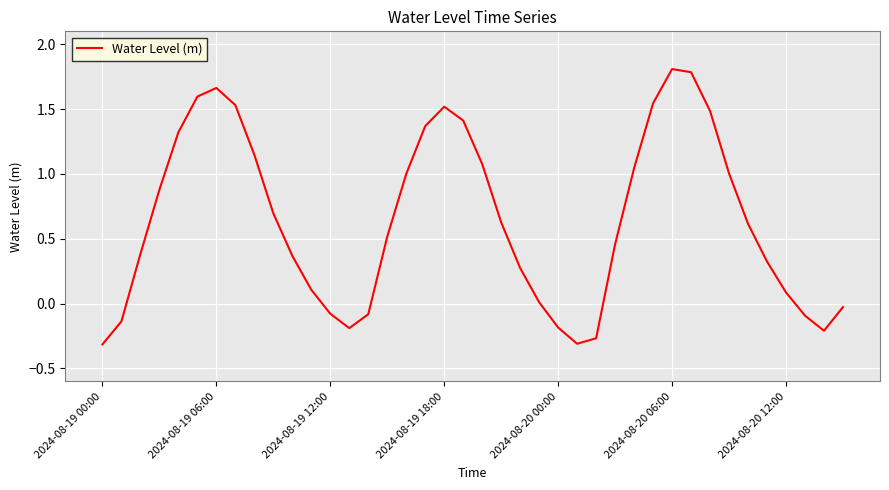

What is the maximum value shown in the chart?

1.8